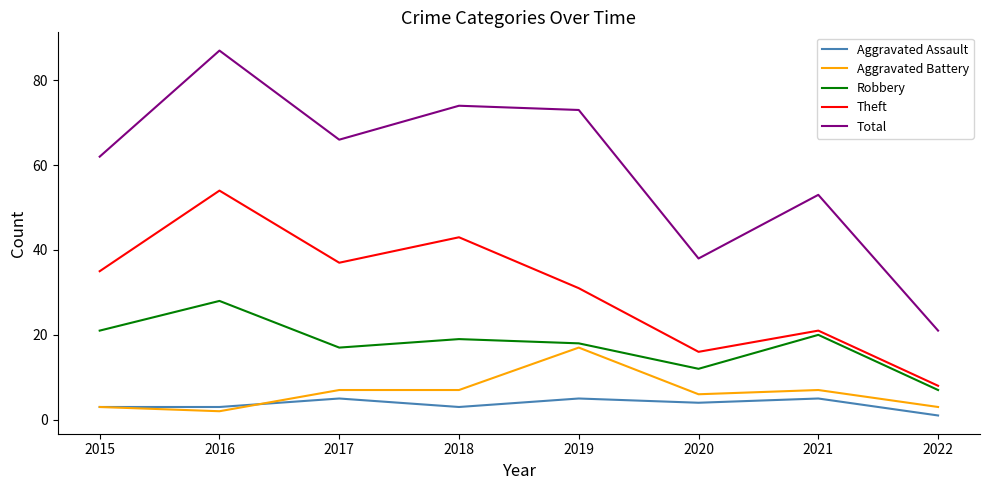

Reading left to right, transcribe all the data shown in this chart.

Aggravated Assault: 3	3	5	3	5	4	5	1
Aggravated Battery: 3	2	7	7	17	6	7	3
Robbery: 21	28	17	19	18	12	20	7
Theft: 35	54	37	43	31	16	21	8
Total: 62	87	66	74	73	38	53	21